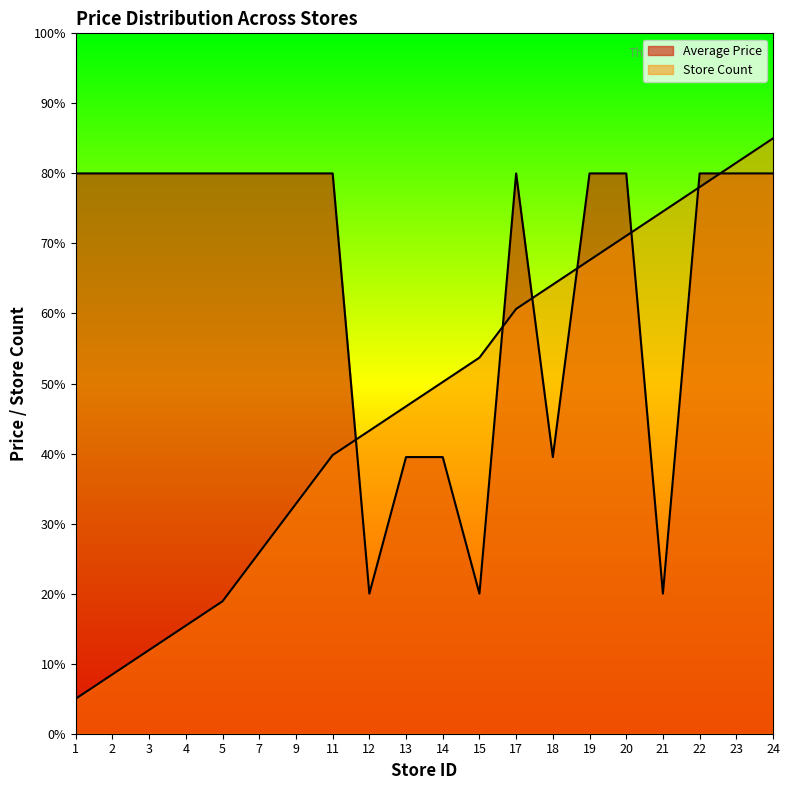

Rank the series by their maximum value, from lowest to highest.

Average Price, Store Count